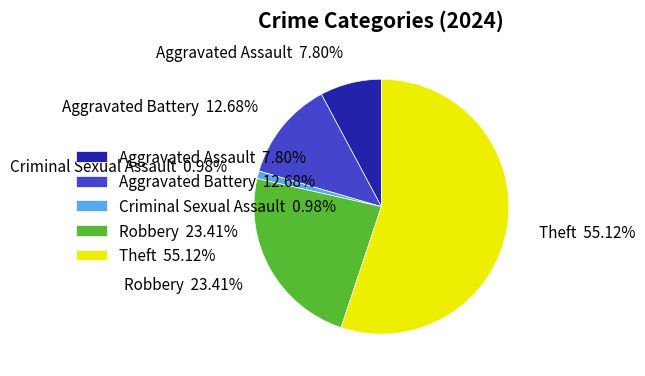

Which category has the smallest portion of the pie?

Criminal Sexual Assault